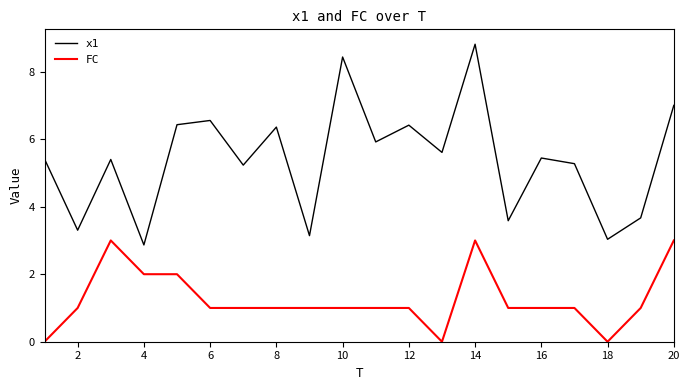

What is the greatest value displayed?

8.8